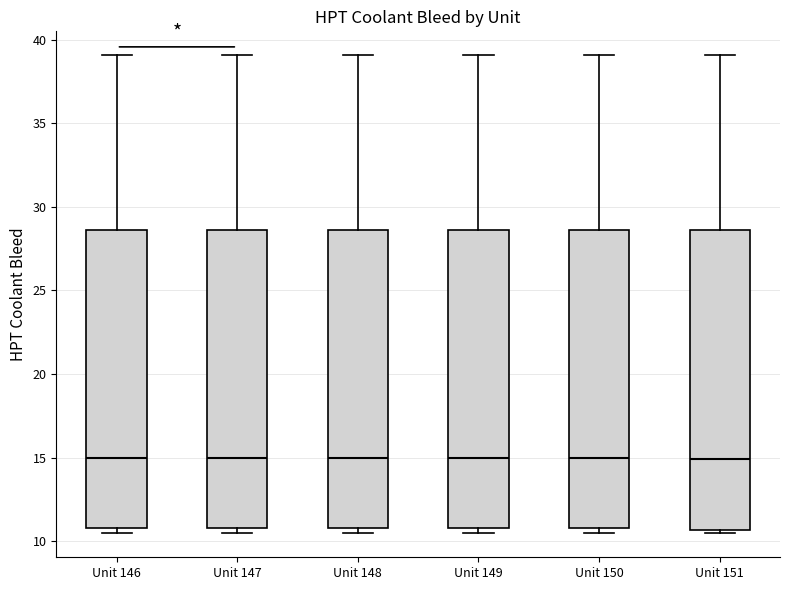

Reading left to right, transcribe this box plot: for each box, give where its median line is, the range the box spans, and where its two whiskers end, as read against the y-axis. The values are not printed on the chart, so give them approximately, as read against the axis.

Unit 146: median 15.0, box 11.0 to 28.5, whiskers 10.5 to 39.0
Unit 147: median 15.0, box 11.0 to 28.5, whiskers 10.5 to 39.0
Unit 148: median 15.0, box 11.0 to 28.5, whiskers 10.5 to 39.0
Unit 149: median 15.0, box 11.0 to 28.5, whiskers 10.5 to 39.0
Unit 150: median 15.0, box 11.0 to 28.5, whiskers 10.5 to 39.0
Unit 151: median 15.0, box 10.5 to 28.5, whiskers 10.5 (just below the box's lower edge) to 39.0